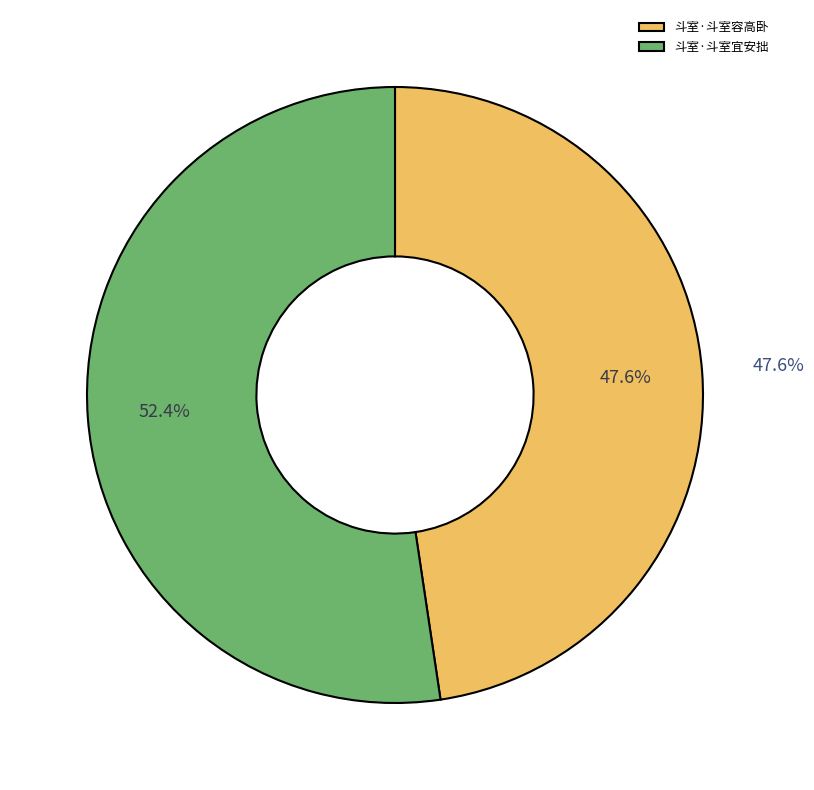

How many segments does this pie chart have?

2